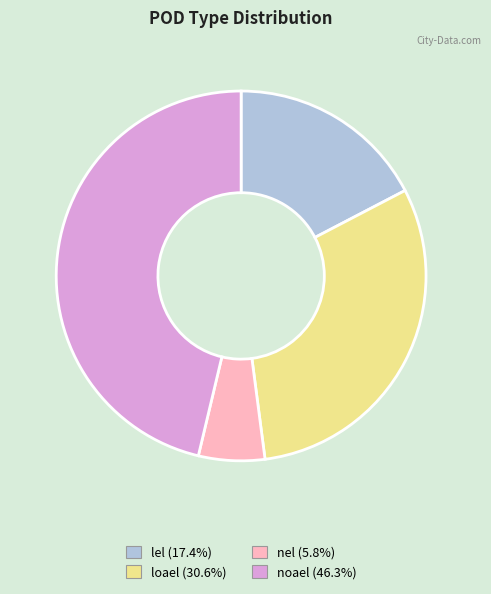

Is there any slice that represents more than half of the pie?

No